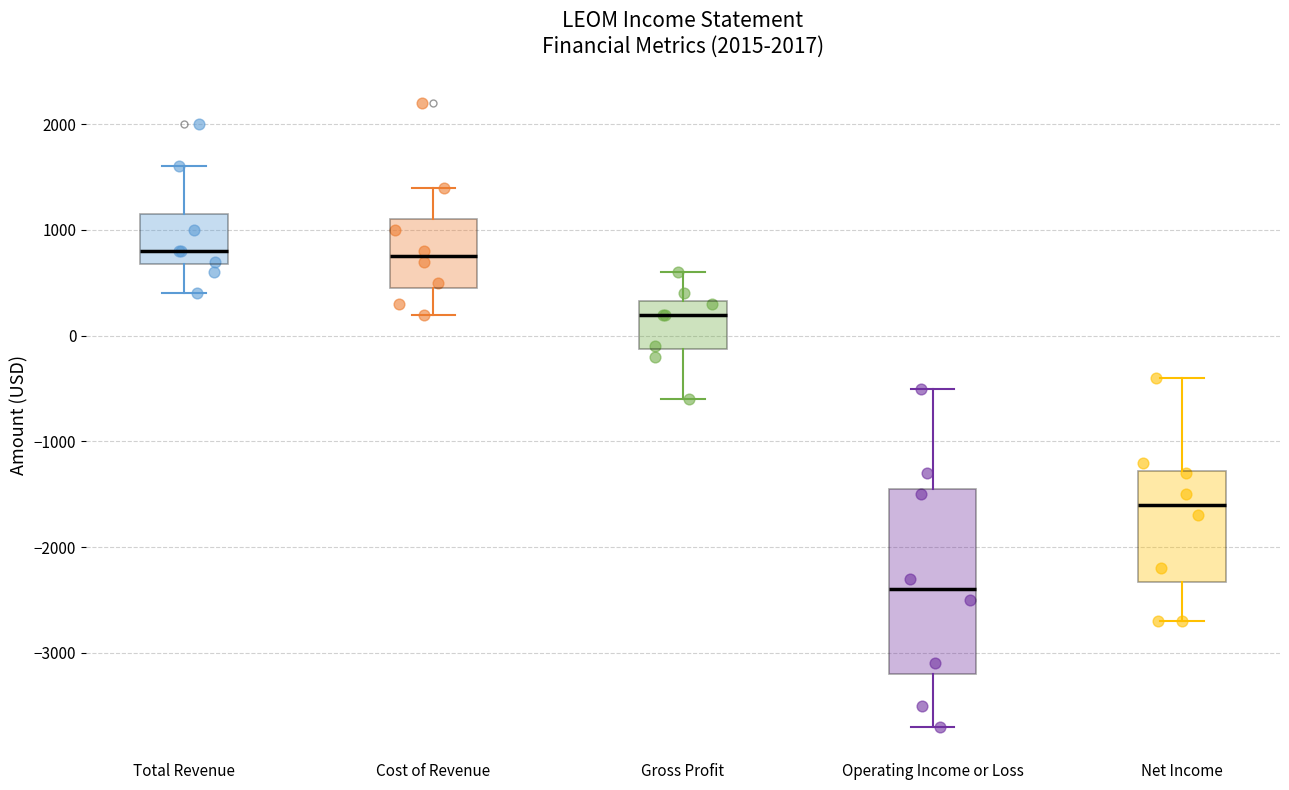

Reading left to right, transcribe this box plot: for each box, give where its median line is, the range the box spans, and where its two whiskers end, as read against the y-axis. The values are not printed on the chart, so give them approximately, as read against the axis.

Total Revenue: median 800, box 700 to 1200, whiskers 400 to 1600
Cost of Revenue: median 800, box 500 to 1100, whiskers 200 to 1400
Gross Profit: median 200, box -100 to 300, whiskers -600 to 600
Operating Income or Loss: median -2400, box -3200 to -1400, whiskers -3700 to -500
Net Income: median -1600, box -2300 to -1300, whiskers -2700 to -400